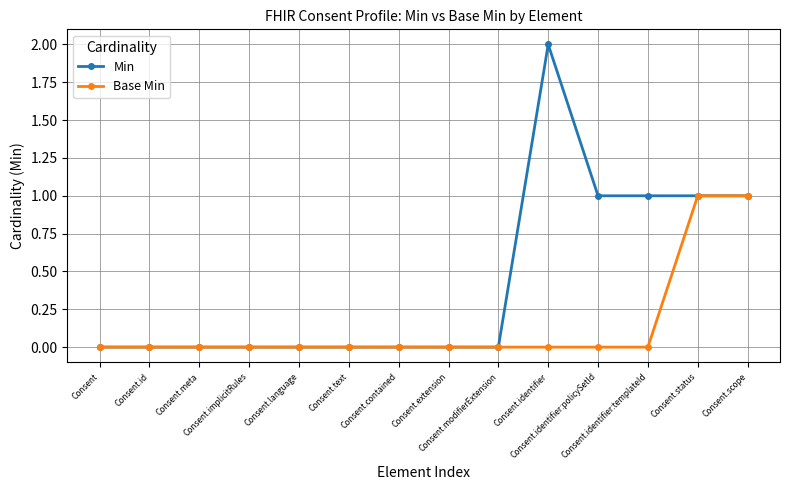

What is the value of the Min point at the 11th from the left?

1